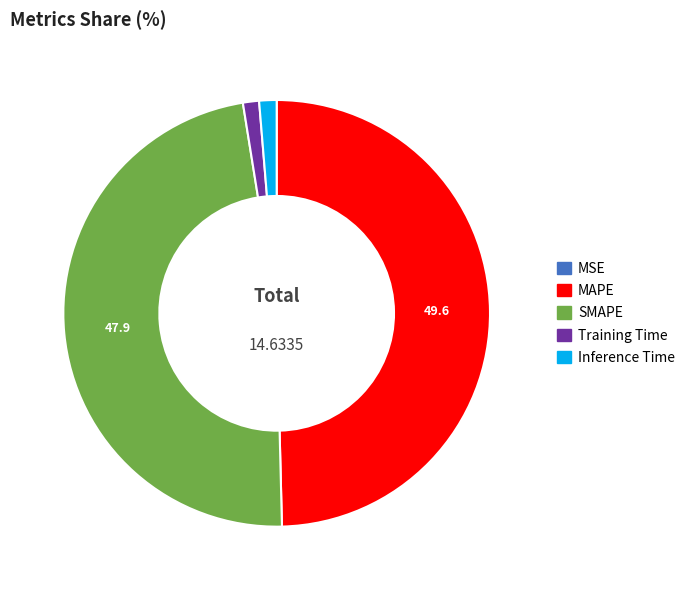

Is there any slice that represents more than half of the pie?

No